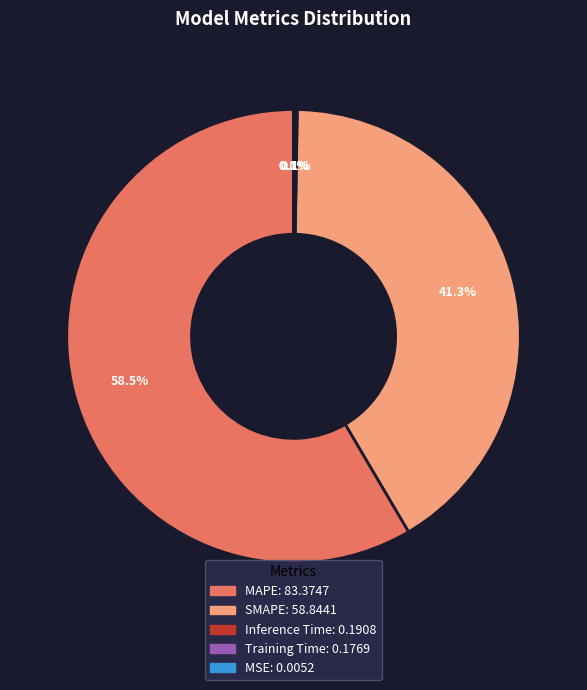

Which category has the biggest portion of the pie?

MAPE